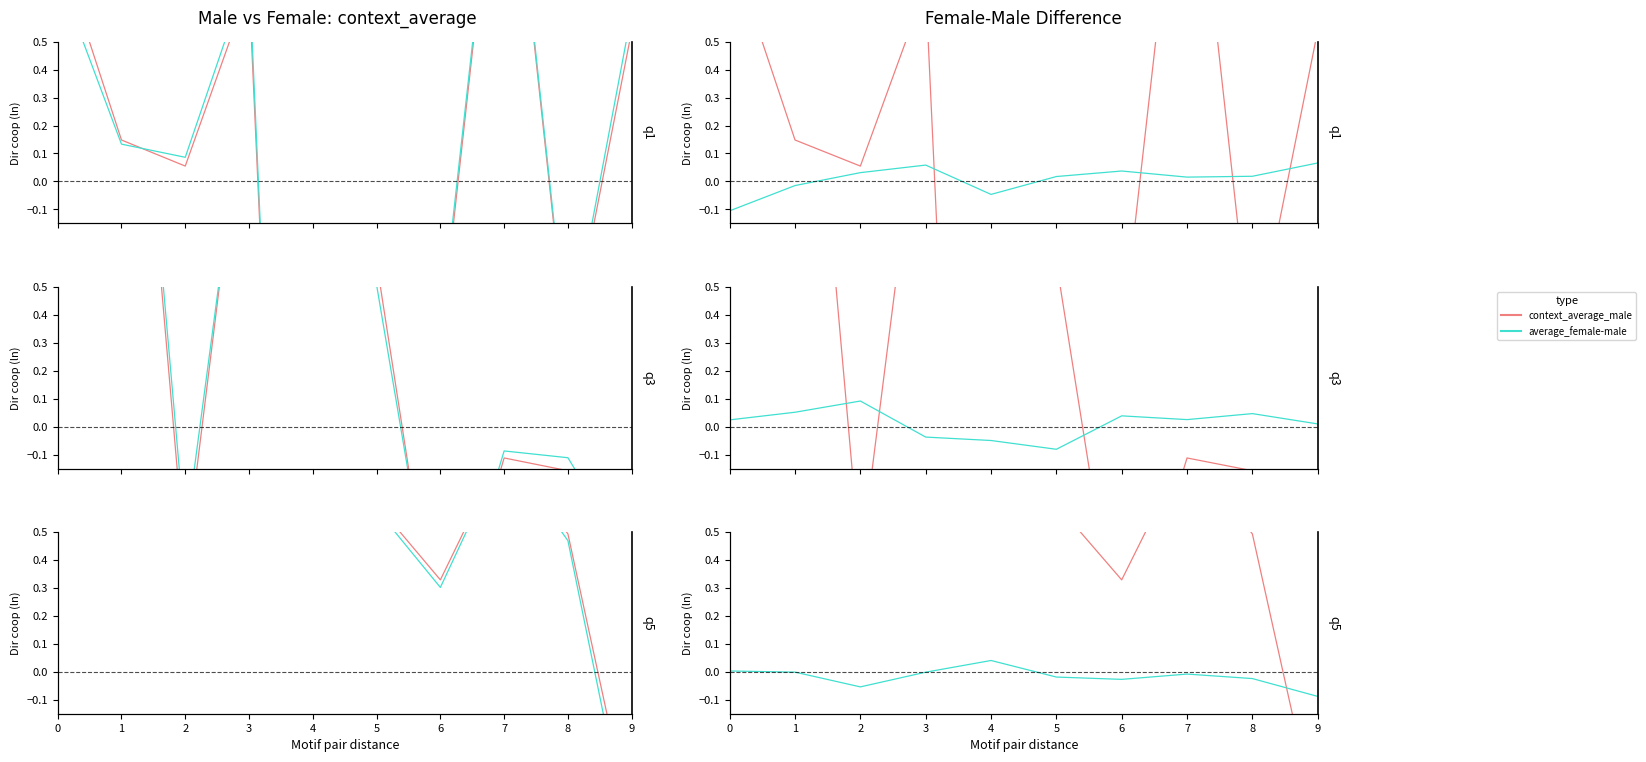

What is the difference between the second highest and minimum values in the context_average_male series?

1.7